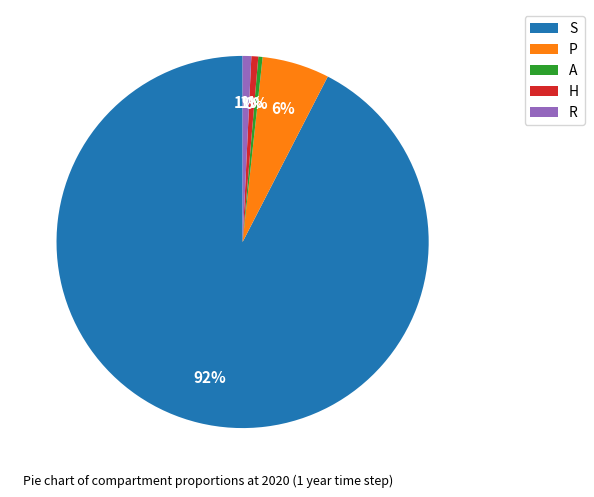

Count the number of slices in the pie.

5